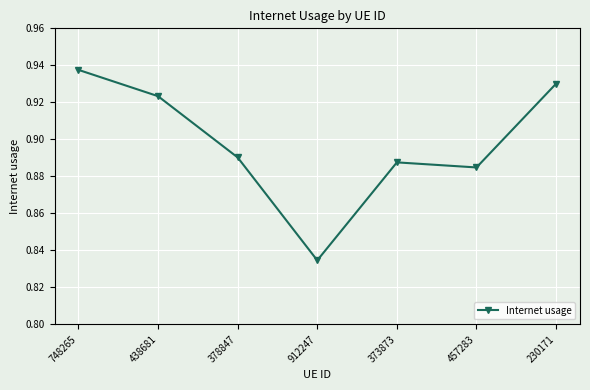

List the labels in order of value, largest first.

748265, 230171, 438681, 378847, 373873, 457283, 912247